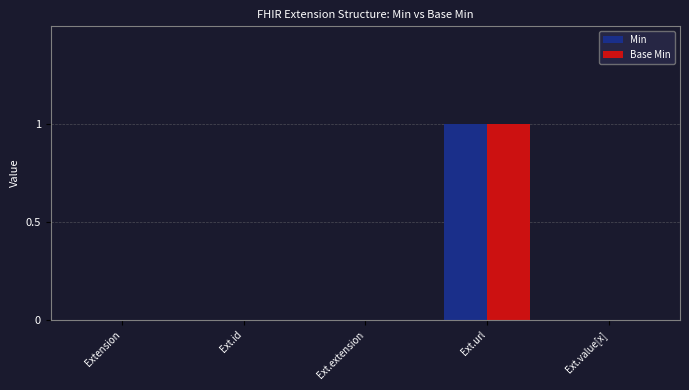

At which category is the sum across all series the highest?

Ext.url